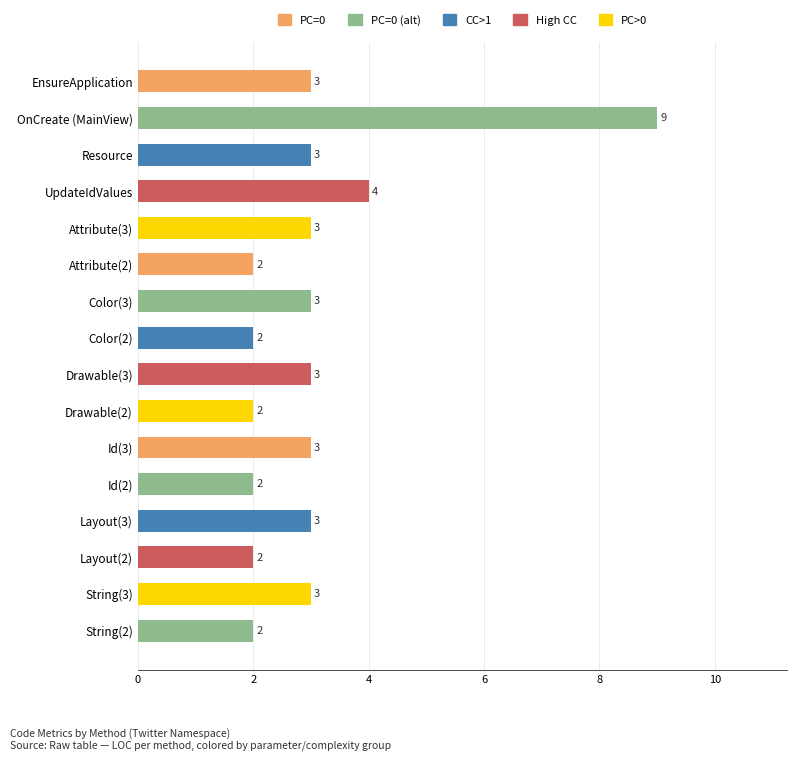

Are the bars horizontal?

Yes